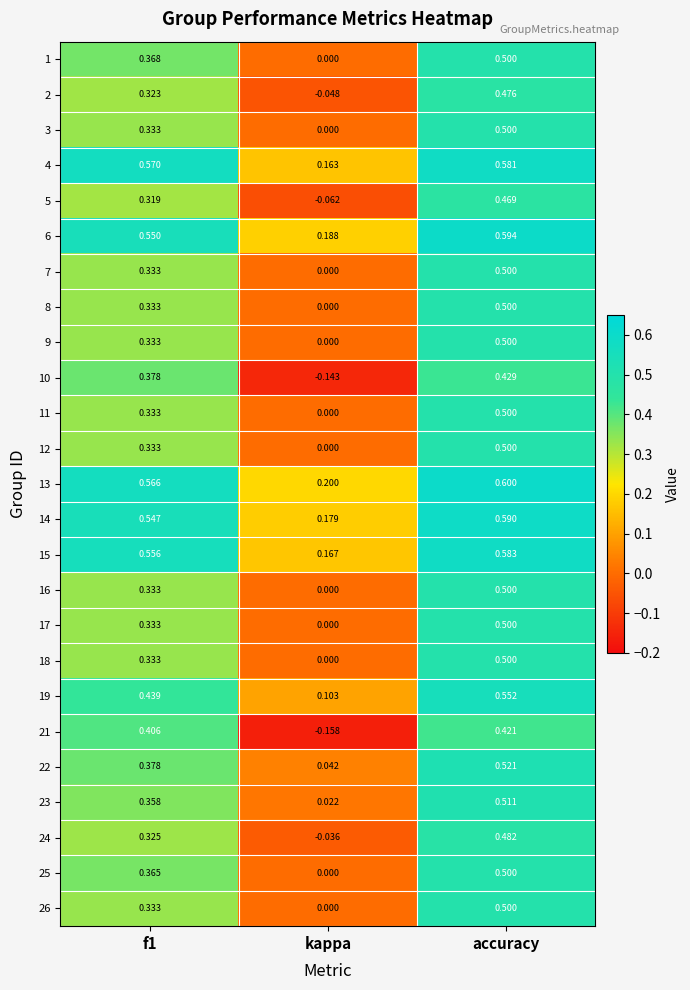

At which category is the sum across all series the highest?

accuracy